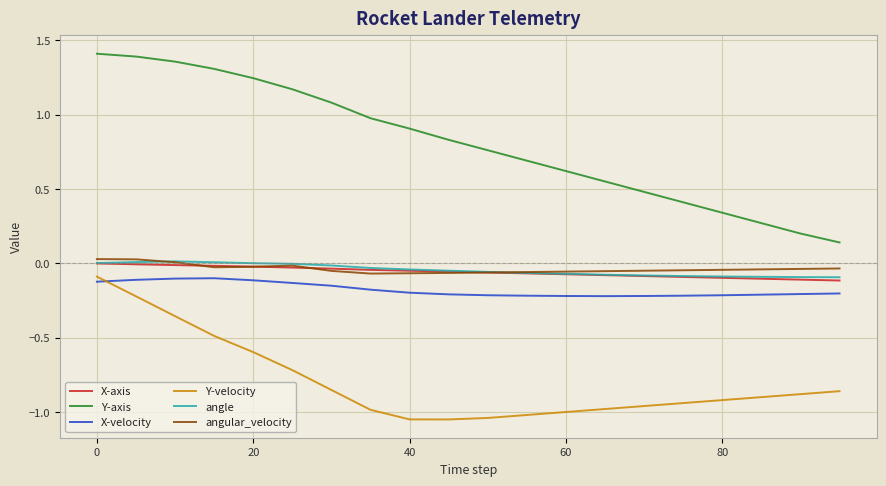

True or false: Y-axis and X-velocity intersect in this chart.

False